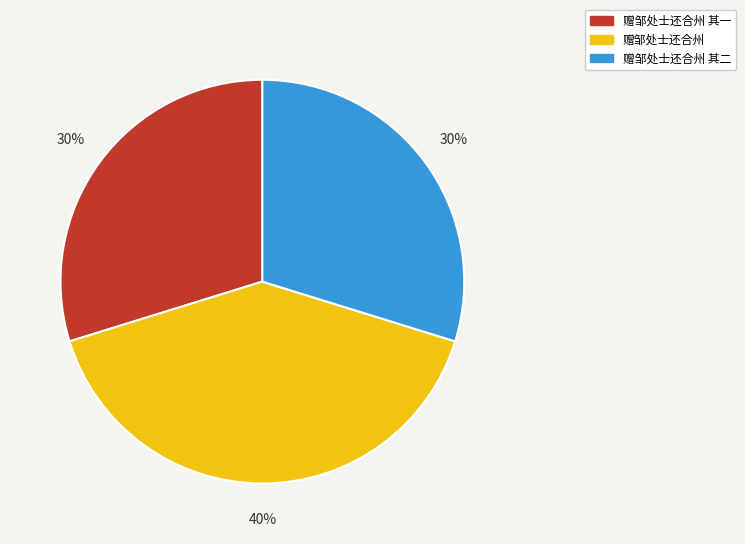

How many segments does this pie chart have?

3